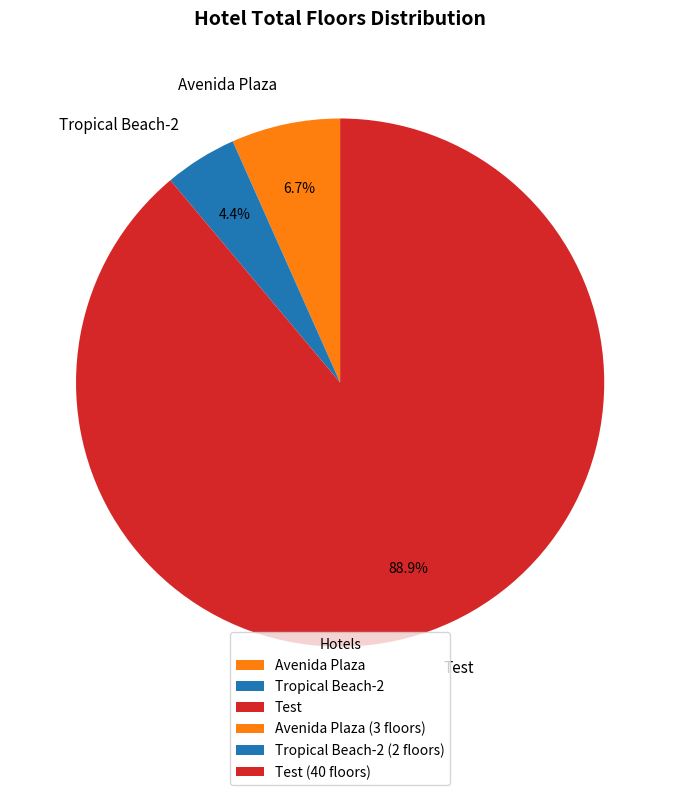

What is the ratio of the value at Avenida Plaza to the value at Tropical Beach-2?

1.5